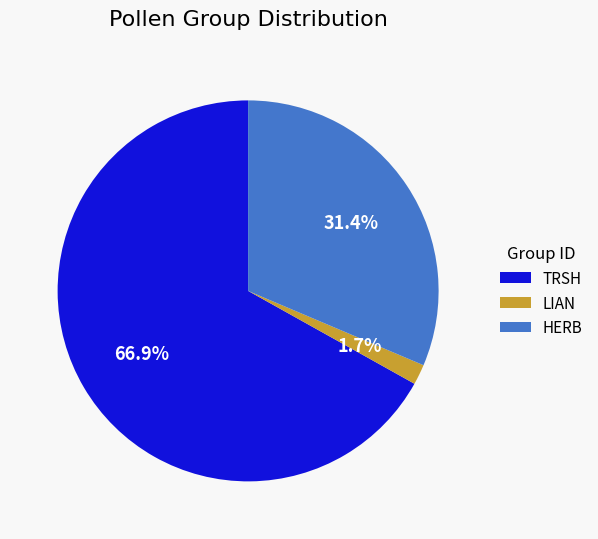

Is HERB the majority of the pie?

No